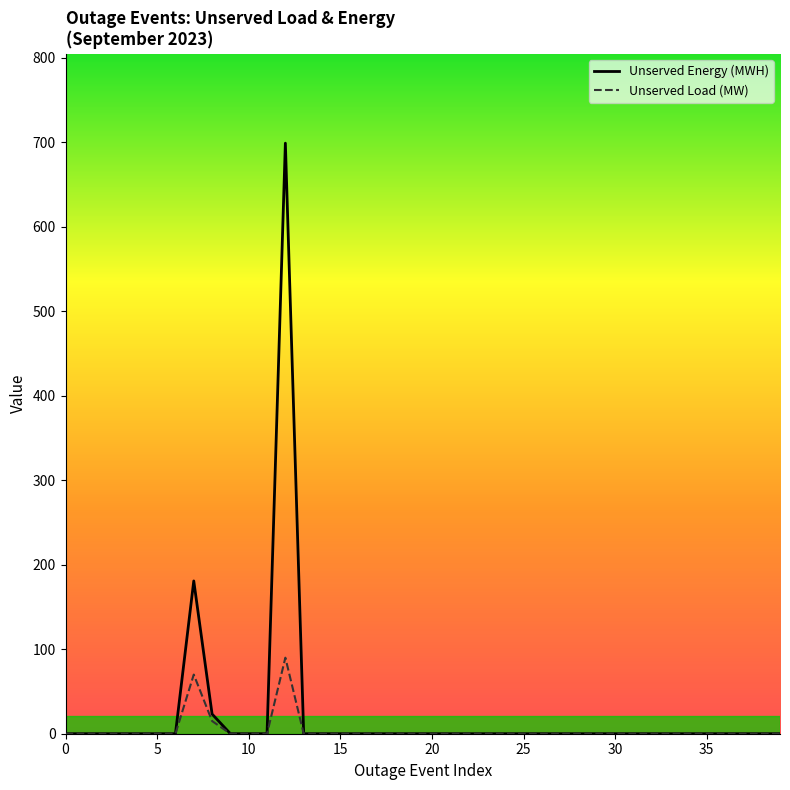

Which series has the largest range (max minus min)?

Unserved Energy (MWH)